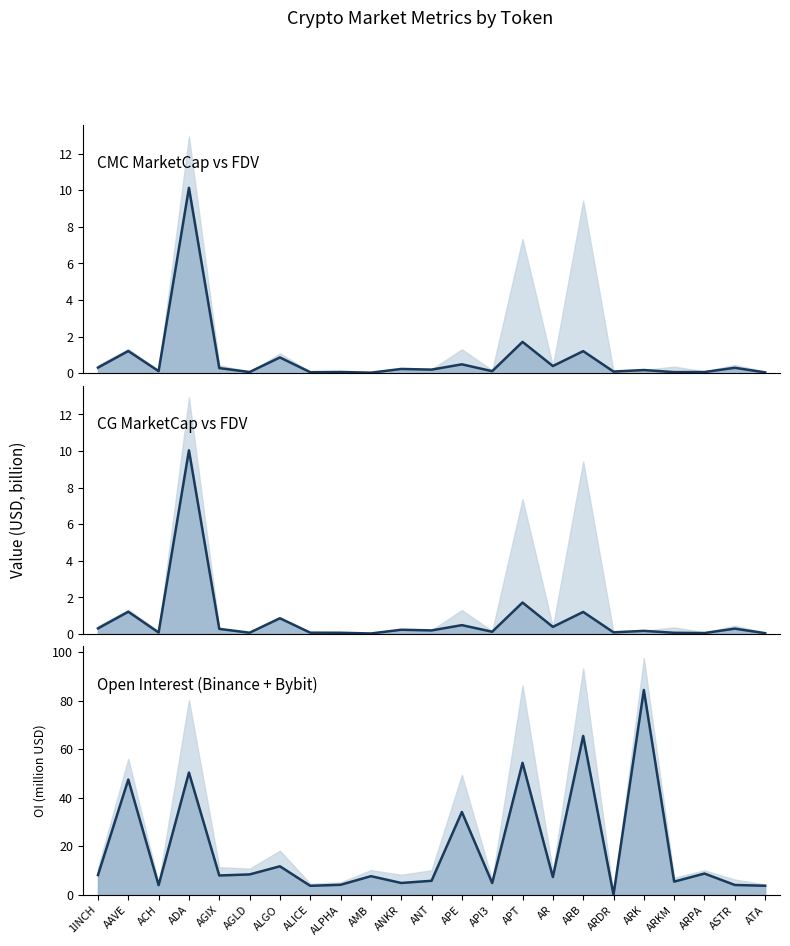

Between ALICE and ARPA, which series saw the biggest shift?

Binance_OI